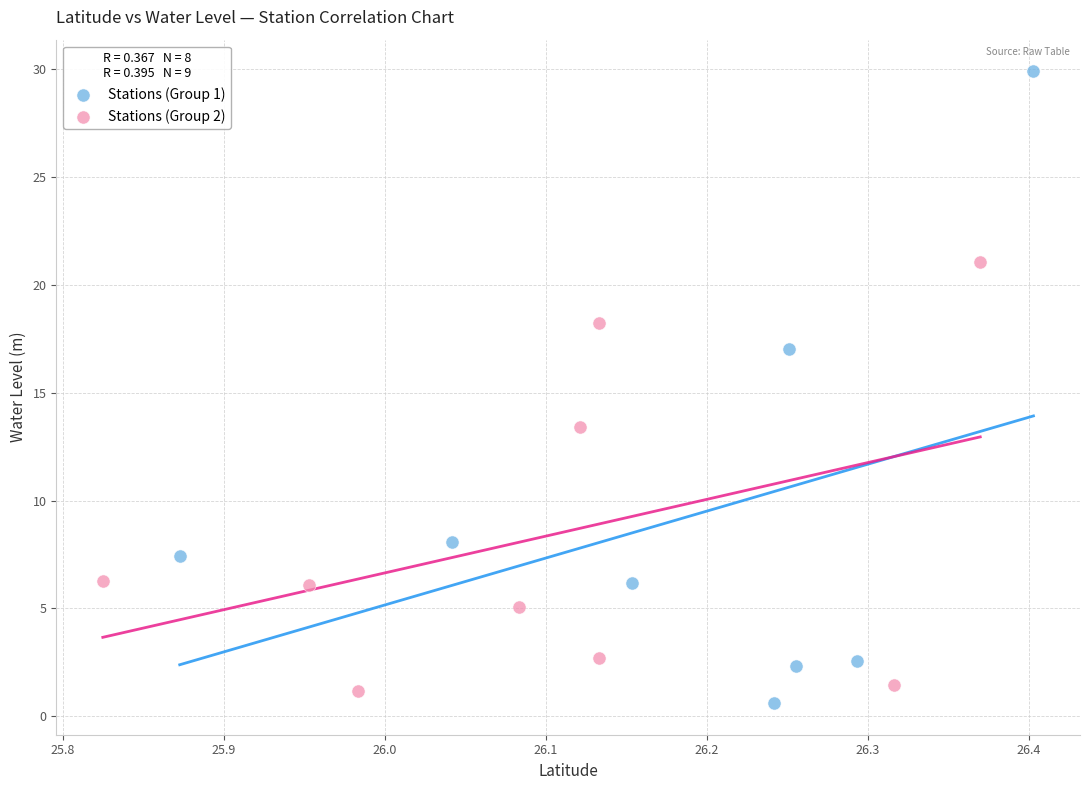

Which series contains the highest Y value?

Stations (Group 1)